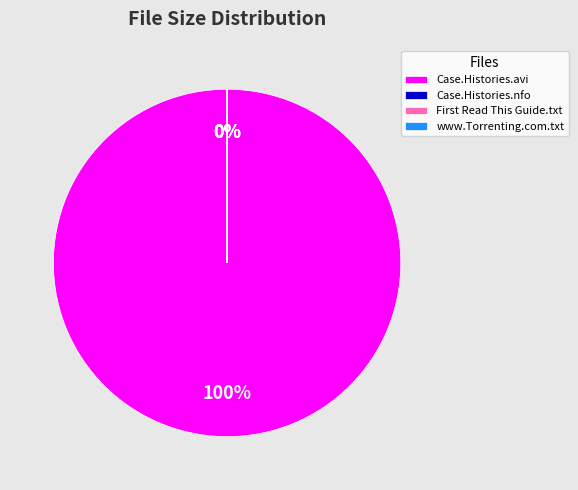

To the nearest percent, what percentage of the pie is Case.Histories.S02E02.HDTV.XviD-AFG.avi?

100%